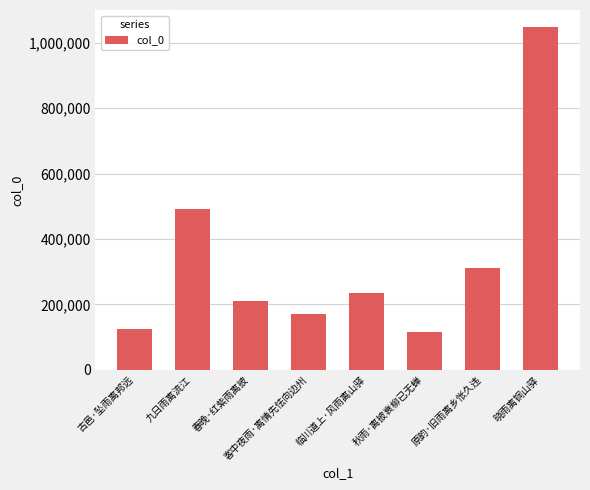

How many bars are there in total?

8